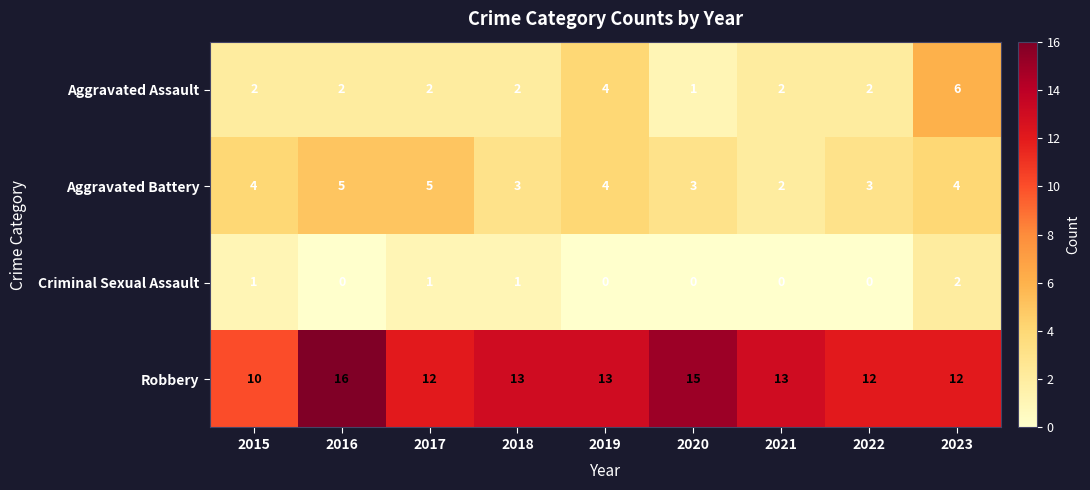

What is the difference between the maximum and minimum values in the Aggravated Assault series?

5